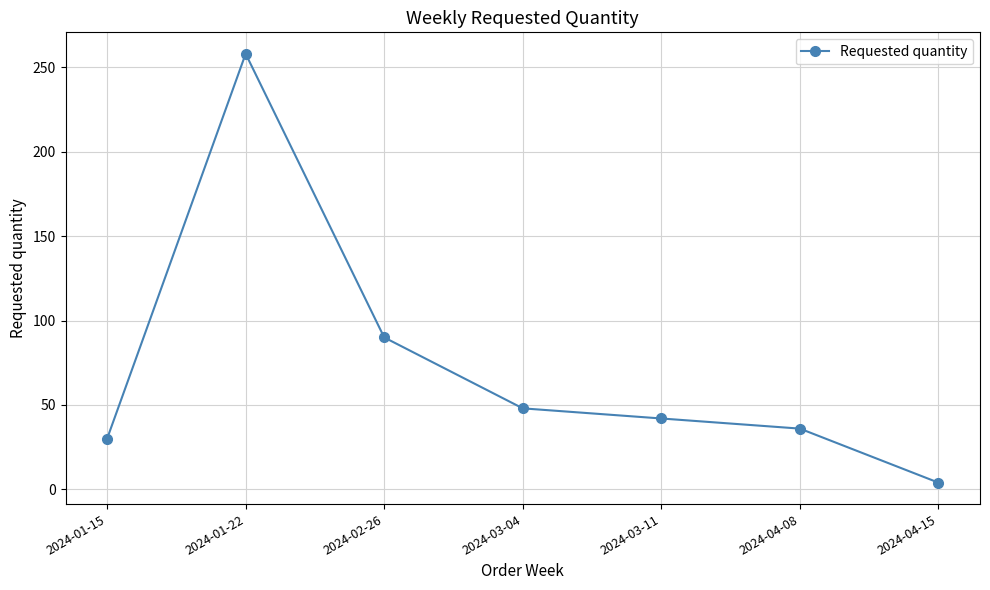

What is the minimum value shown in the chart?

4